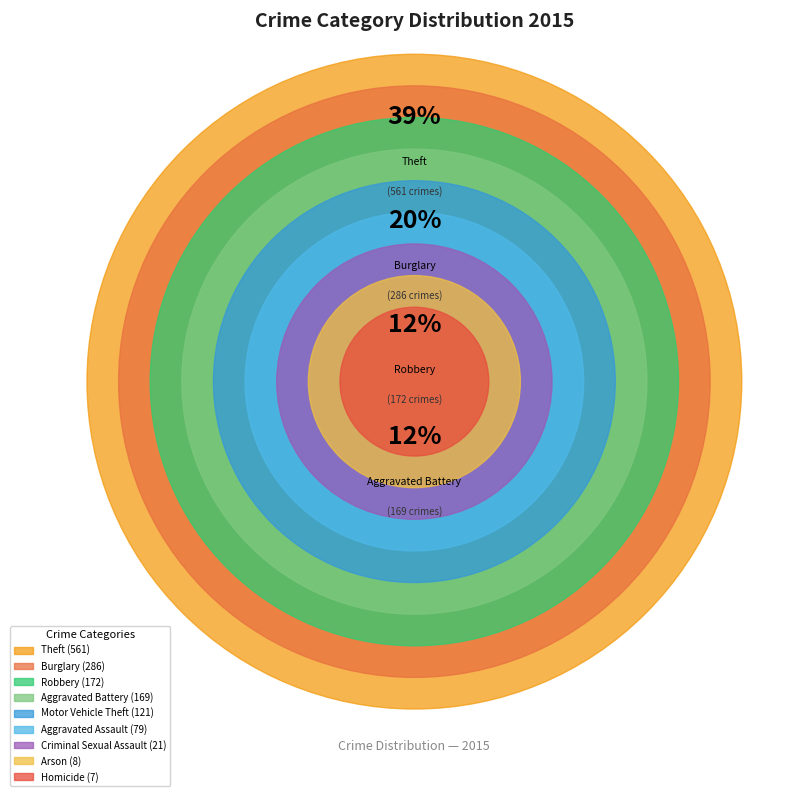

Does any single category account for the majority?

No